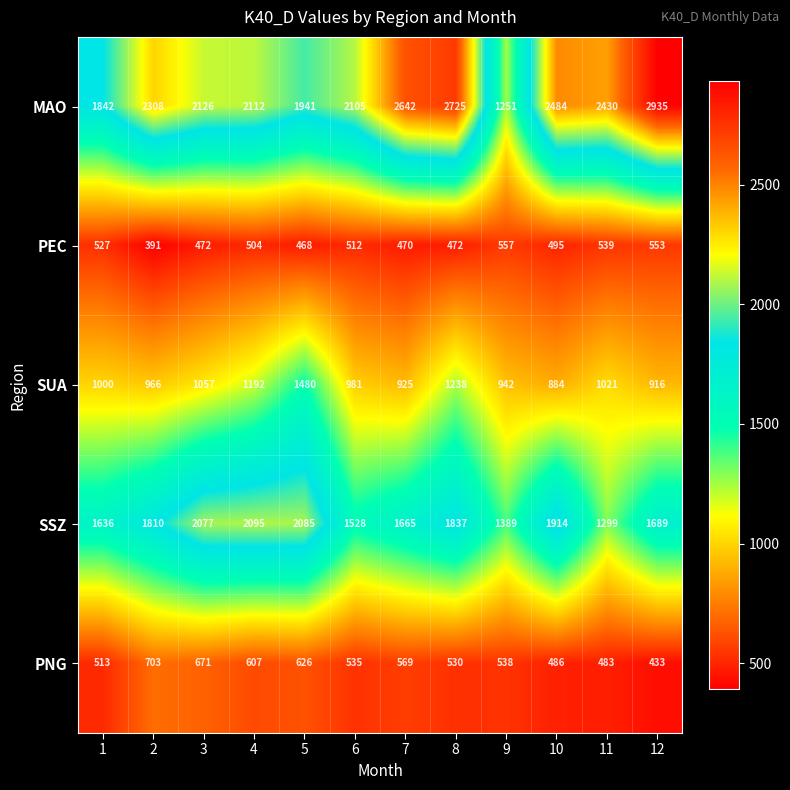

How many categories are shown in the chart?

12